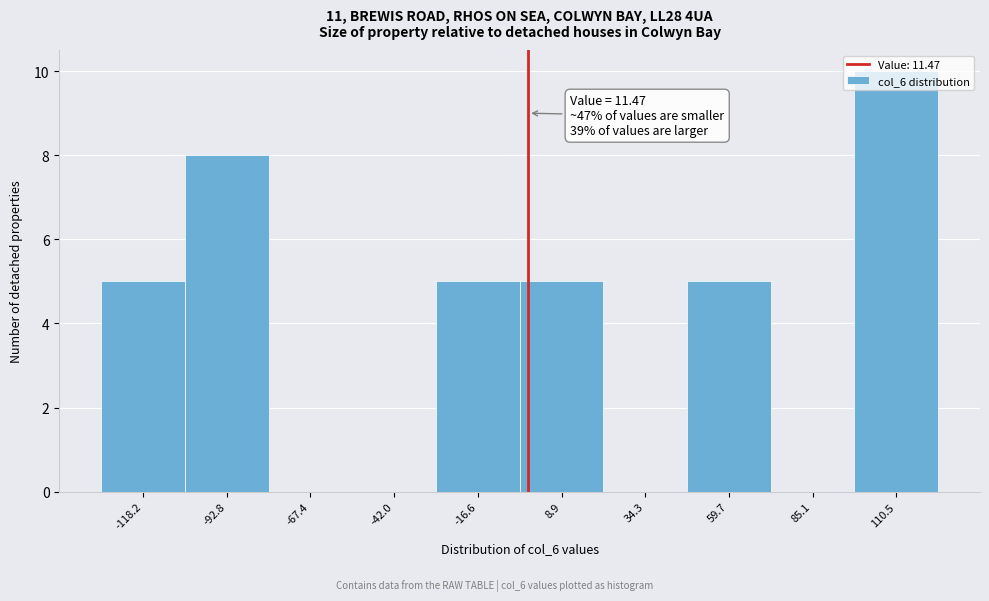

What is the approximate value at 8.9?

5